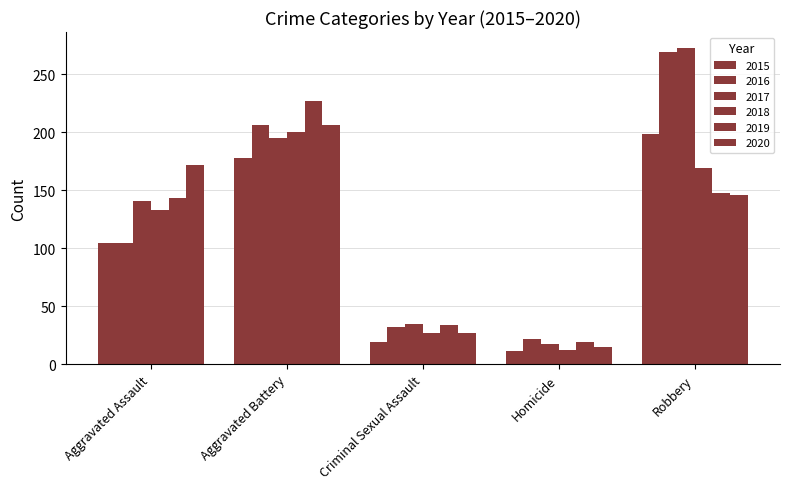

What is the spread (max minus min) of values at Robbery?

127